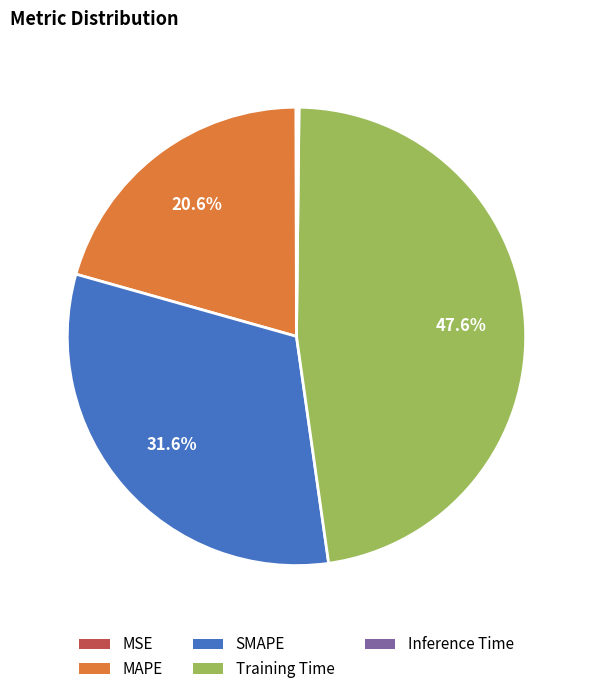

Which category has the biggest portion of the pie?

Training Time